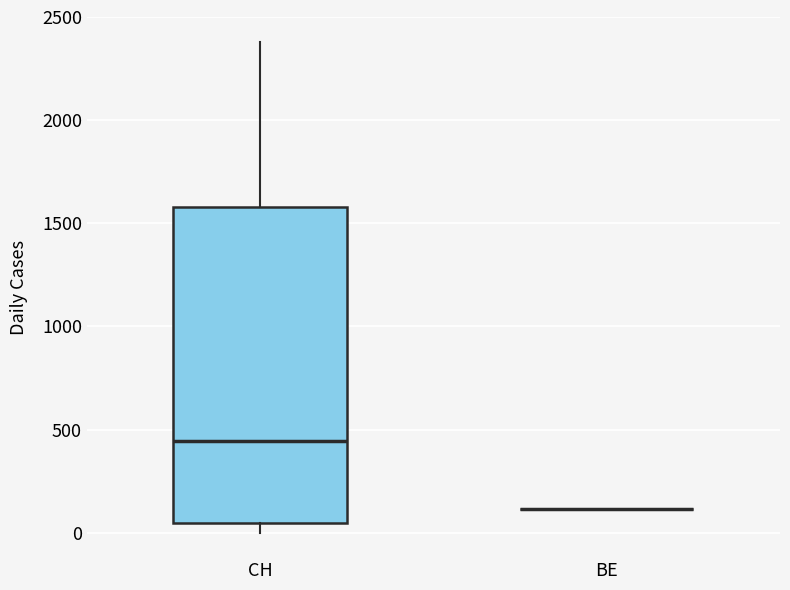

Reading left to right, transcribe this box plot: for each box, give where its median line is, the range the box spans, and where its two whiskers end, as read against the y-axis. The values are not printed on the chart, so give them approximately, as read against the axis.

CH: median 450, box 50 to 1600, whiskers 0 to 2400
BE: box collapsed to a line at 100, whiskers 100 to 100